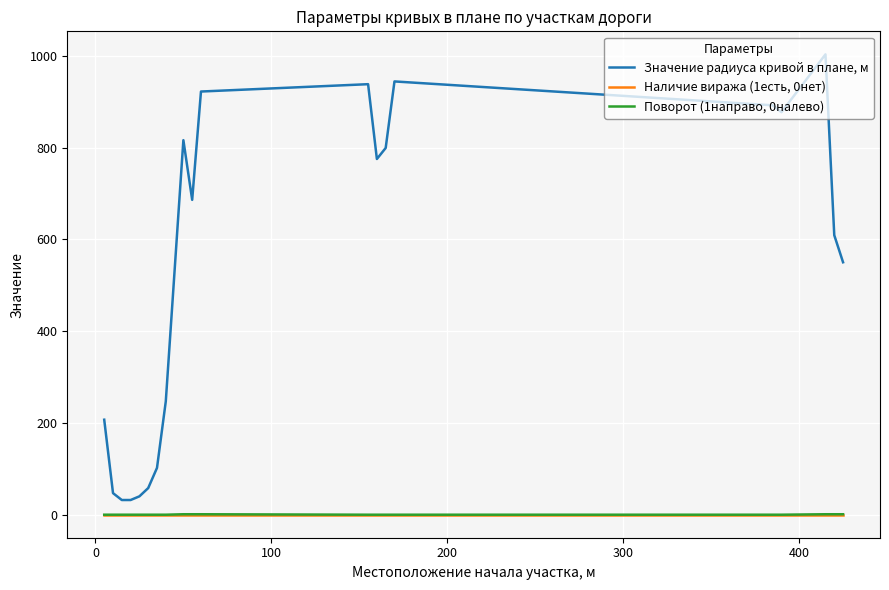

Which series has the widest spread of values?

Значение радиуса кривой в плане, м